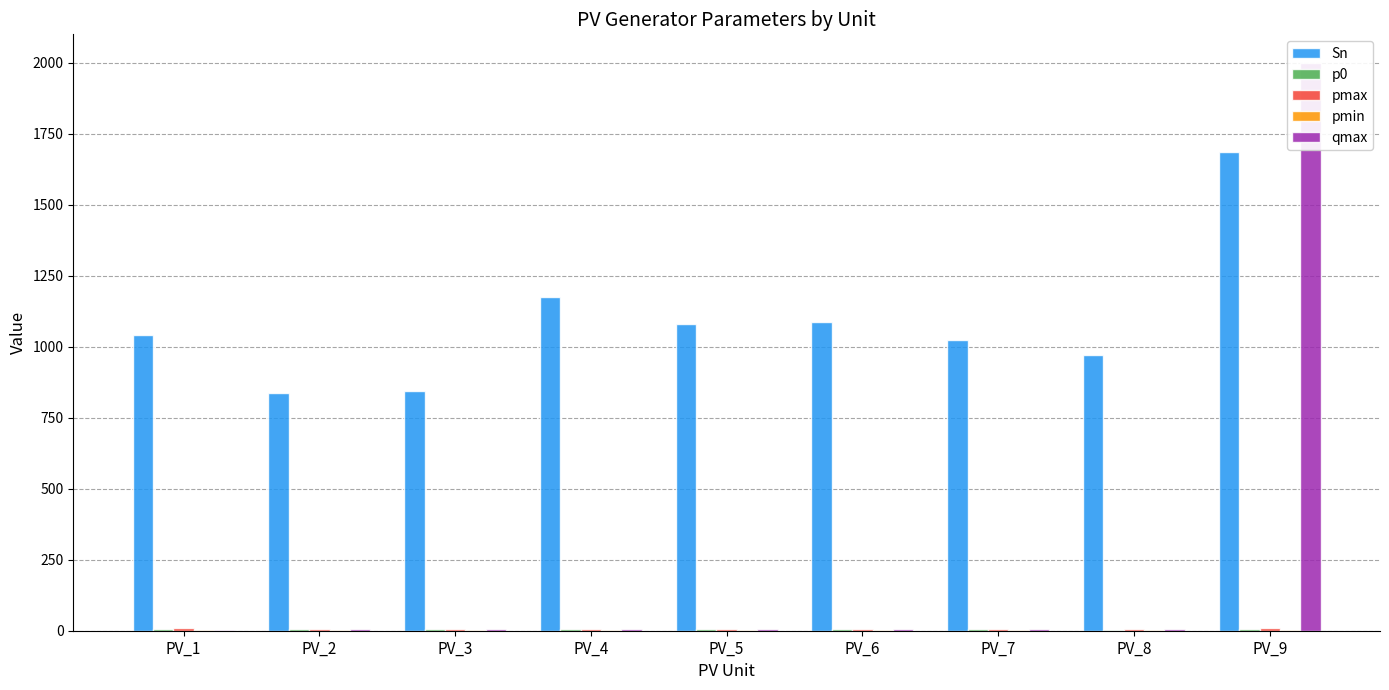

Reading left to right, what are all the values shown in this chart?

Sn: PV_1=1040.0	PV_2=836.0	PV_3=843.7	PV_4=1174.8	PV_5=1080.2	PV_6=1085.7	PV_7=1025.2	PV_8=970.2	PV_9=1684.1
p0: PV_1=4.4	PV_2=6.5	PV_3=7.2	PV_4=6.5	PV_5=5.1	PV_6=6.9	PV_7=5.8	PV_8=3.2	PV_9=7.6
pmax: PV_1=10.4	PV_2=6.5	PV_3=7.2	PV_4=6.5	PV_5=5.1	PV_6=6.9	PV_7=5.8	PV_8=5.6	PV_9=8.7
pmin: PV_1=4.2	PV_2=2.6	PV_3=2.9	PV_4=2.6	PV_5=2.0	PV_6=2.7	PV_7=2.3	PV_8=2.3	PV_9=3.6
qmax: PV_1=1.8	PV_2=5.2	PV_3=5.4	PV_4=6.6	PV_5=7.3	PV_6=7.1	PV_7=6.8	PV_8=5.3	PV_9=2000.0